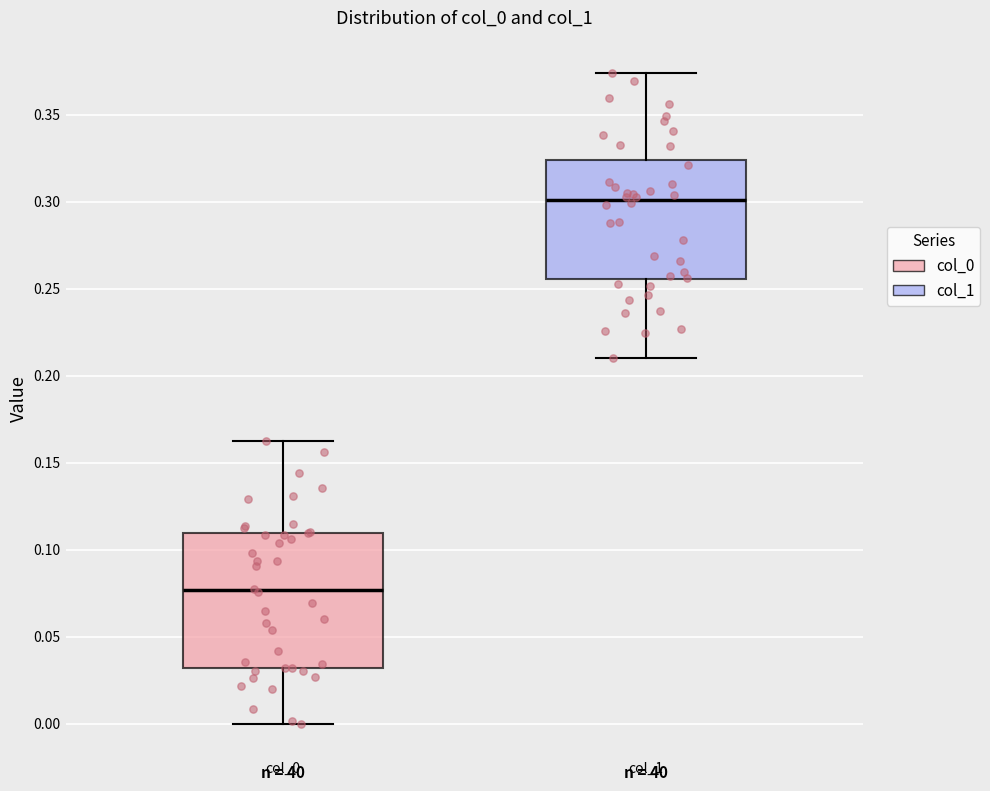

Reading left to right, read every box against the y-axis: the position of its median line, the range the box covers, and the ends of its whiskers. The values are not printed on the chart, so give them approximately, as read against the axis.

col_0: median 0.075, box 0.030 to 0.110, whiskers 0.000 to 0.165
col_1: median 0.300, box 0.255 to 0.325, whiskers 0.210 to 0.375